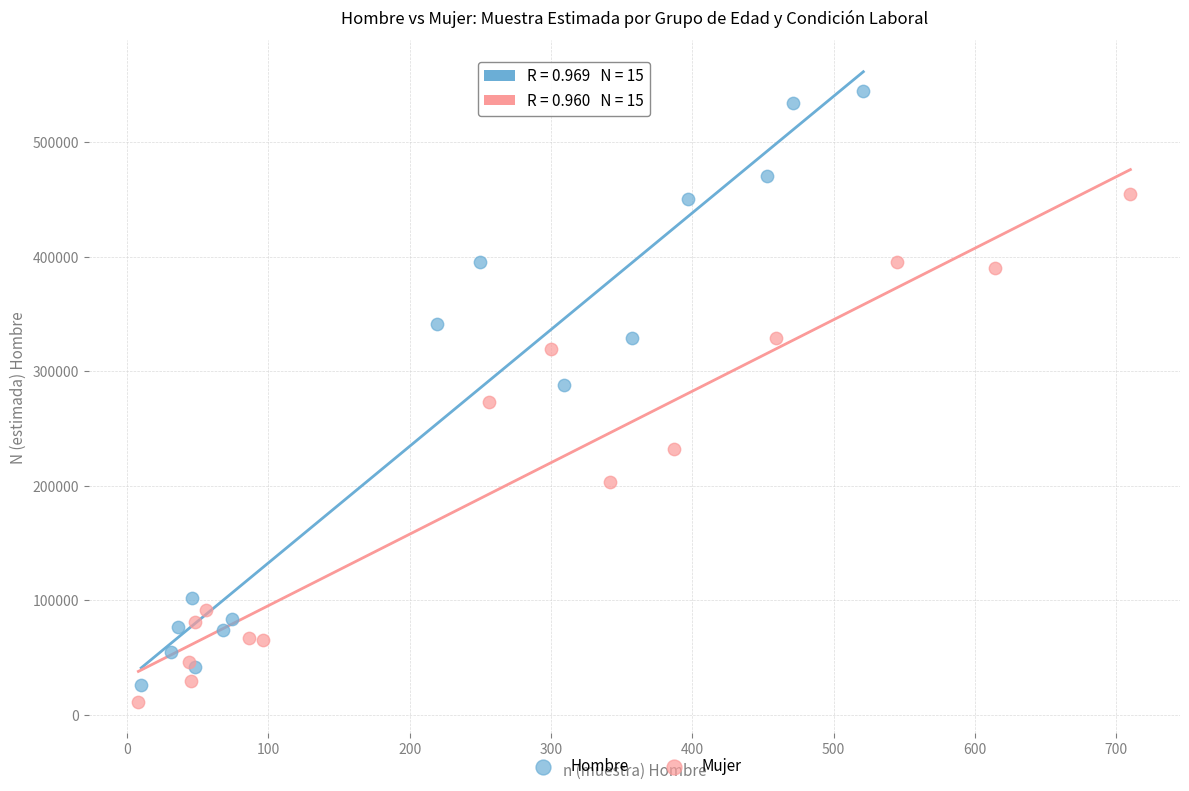

Which series has the widest spread of Y values?

Hombre